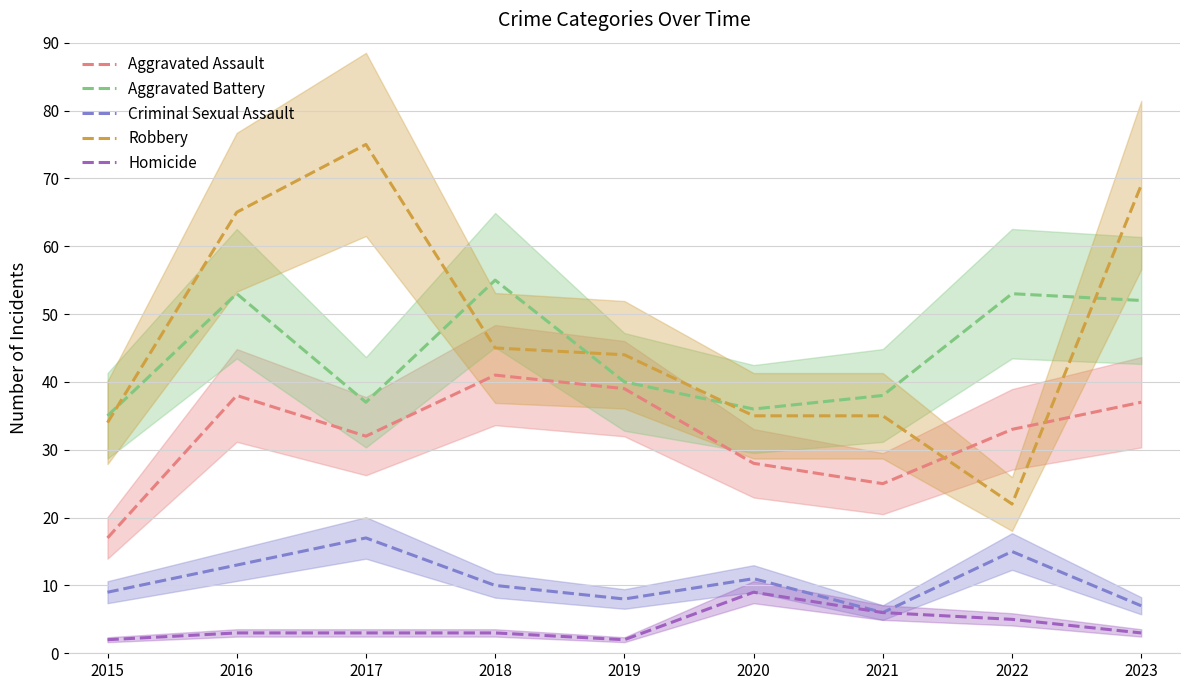

True or false: Robbery and Homicide cross at least once.

False